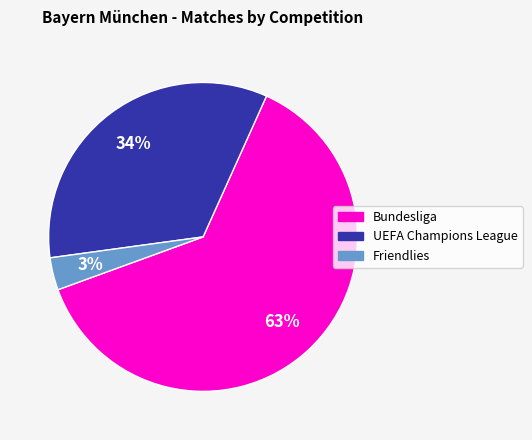

To the nearest percent, what is the average slice percentage?

33%